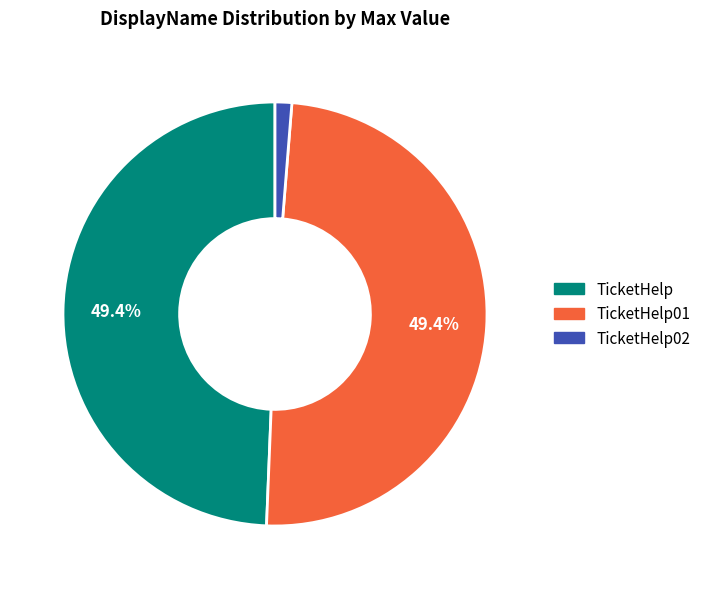

Is there any slice that represents more than half of the pie?

No